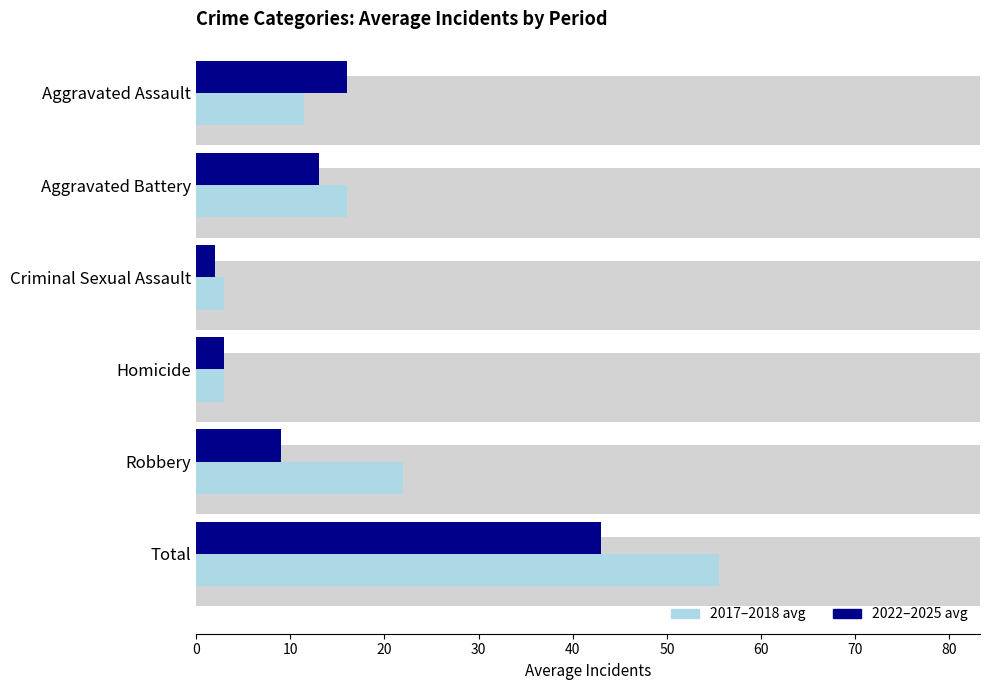

Between Aggravated Assault and Homicide, which series saw the biggest shift?

2022–2025 avg